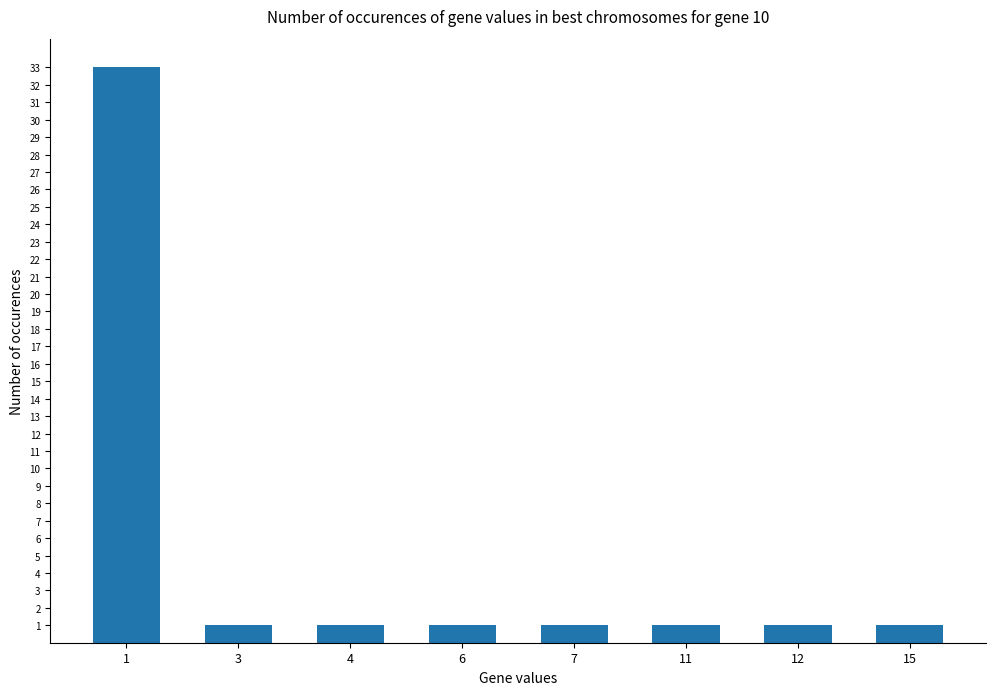

What is the greatest value displayed?

33